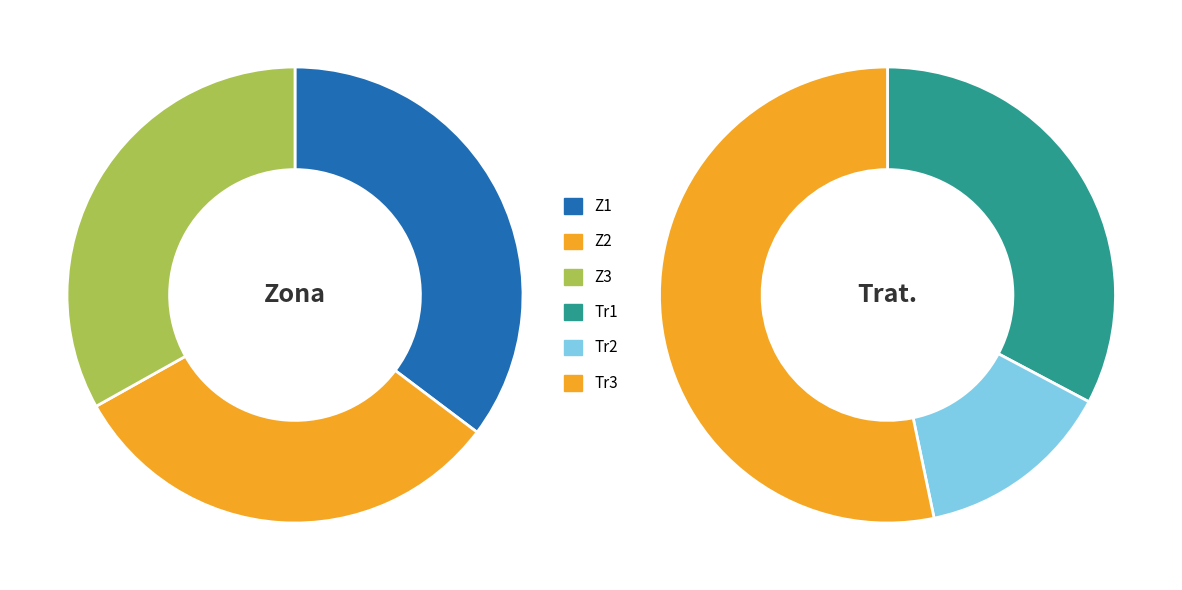

What is the spread (max minus min) of values at Tr3?

35